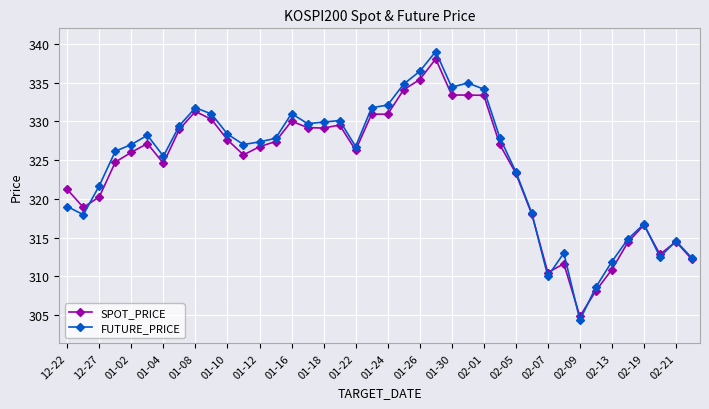

What is the value of the FUTURE_PRICE point at the 36th from the left?

314.8